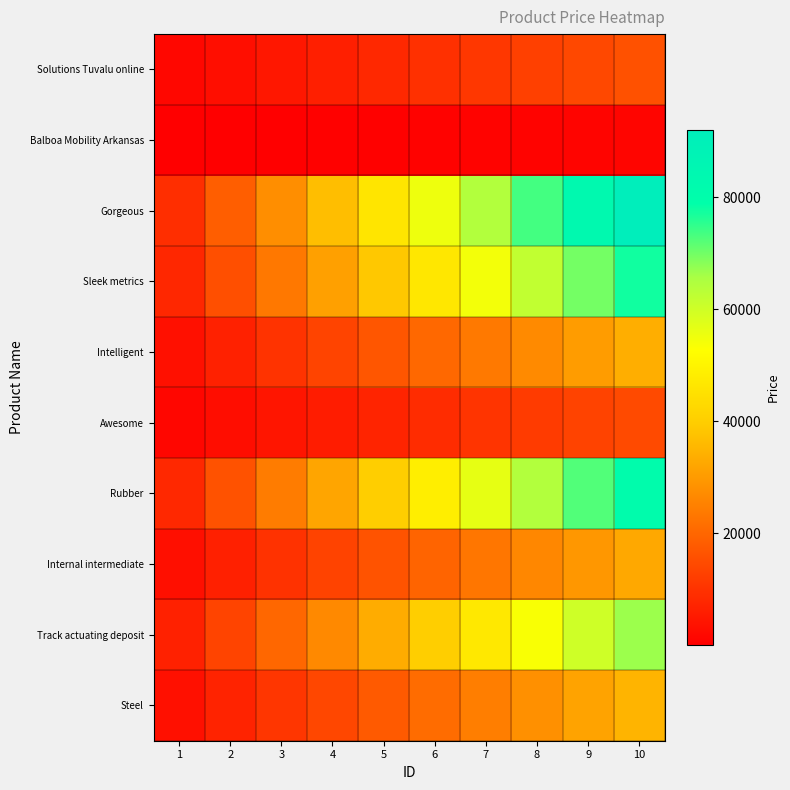

How many categories are shown in the chart?

10